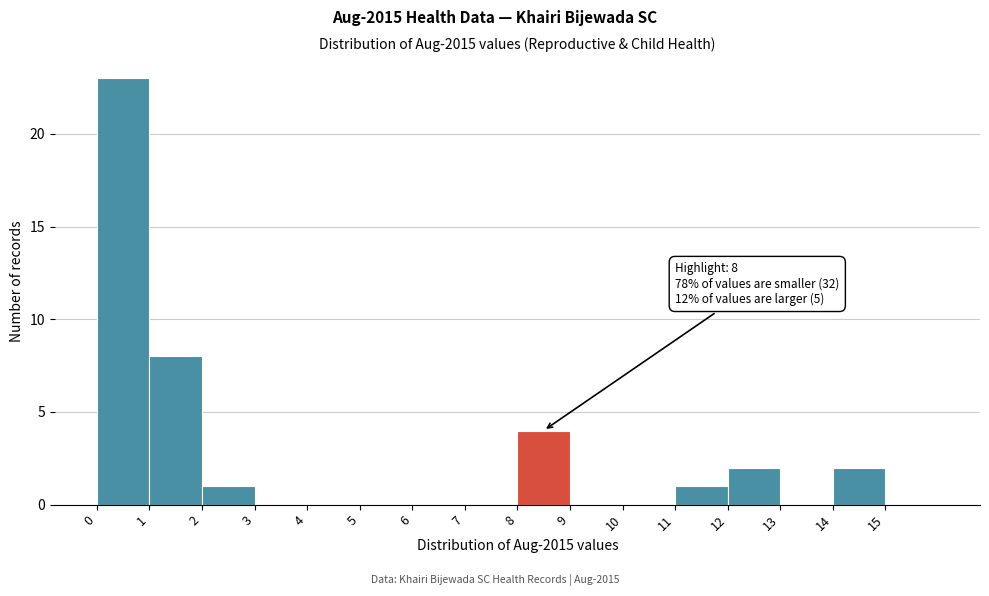

Which range on the x-axis has the tallest bar?

0 to 1